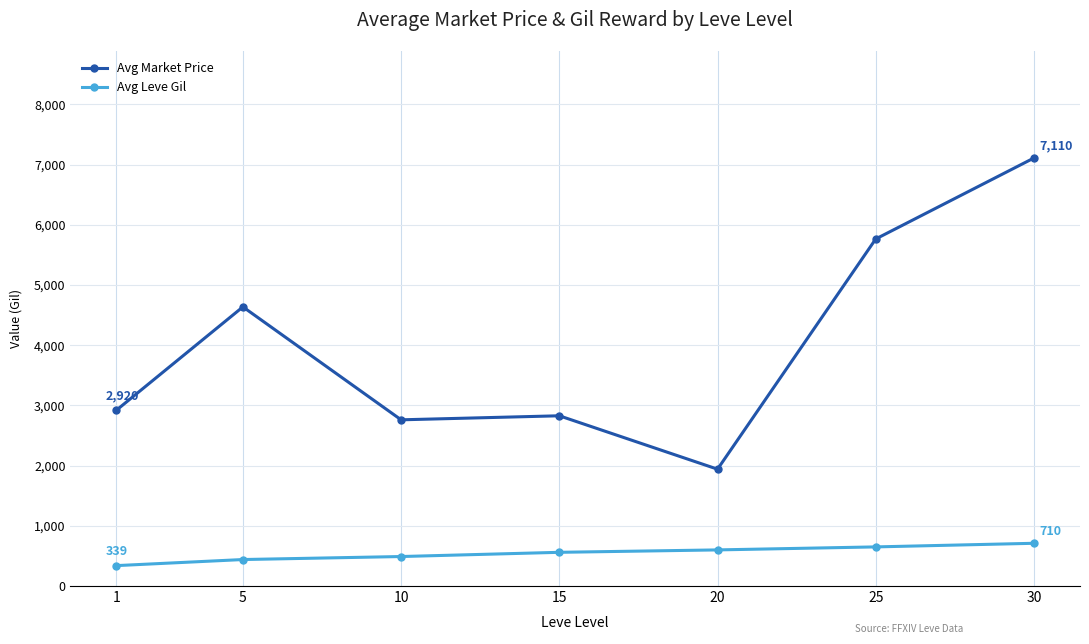

The value of Avg Market Price at 25 is 3966. True or false?

False